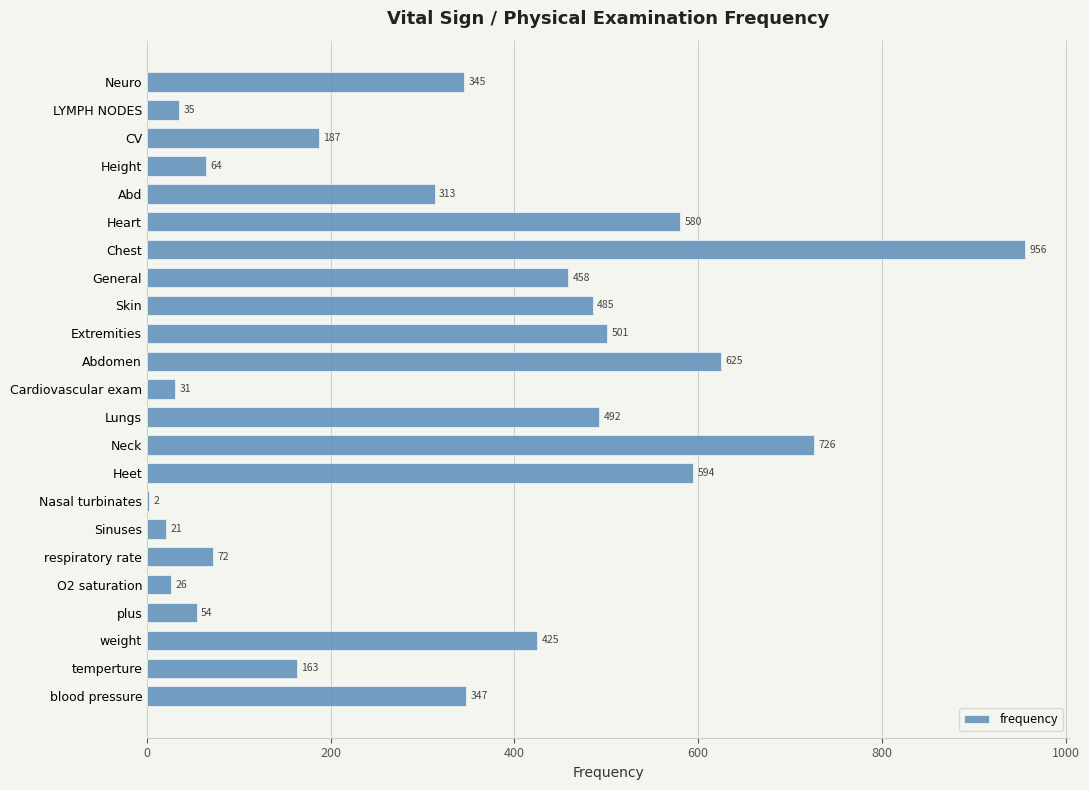

How many series are shown in this chart?

1